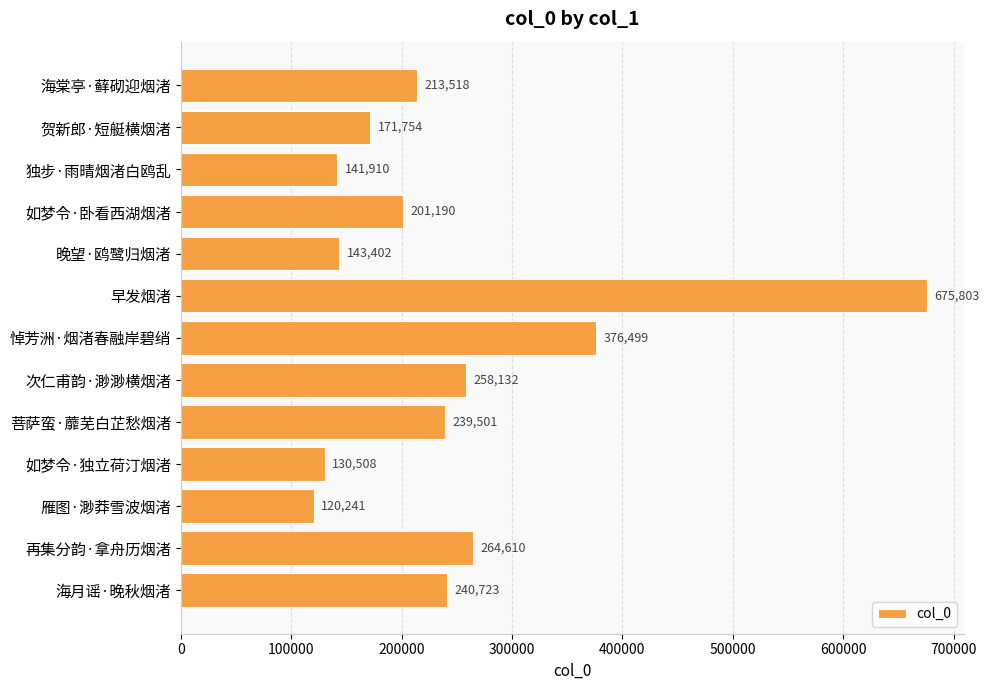

List the labels in order of value, smallest first.

雁图·渺莽雪波烟渚, 如梦令·独立荷汀烟渚, 独步·雨晴烟渚白鸥乱, 晚望·鸥鹭归烟渚, 贺新郎·短艇横烟渚, 如梦令·卧看西湖烟渚, 海棠亭·藓砌迎烟渚, 菩萨蛮·蘼芜白芷愁烟渚, 海月谣·晚秋烟渚, 次仁甫韵·渺渺横烟渚, 再集分韵·拿舟历烟渚, 悼芳洲·烟渚春融岸碧绡, 早发烟渚